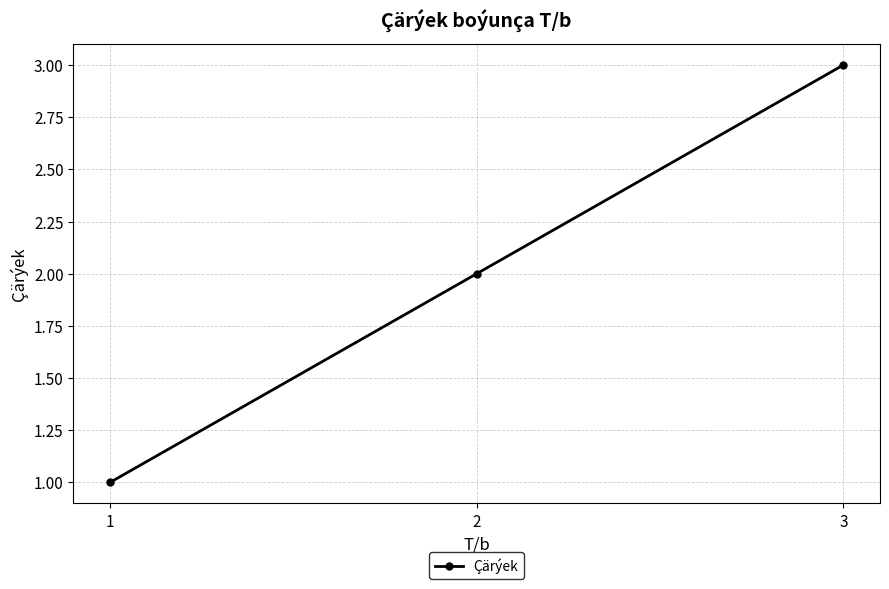

Approximately how many times larger is the value at 2 compared to 3?

0.7